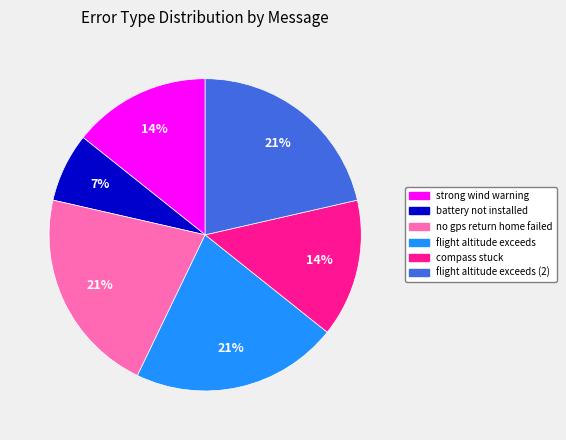

Count the number of slices in the pie.

6